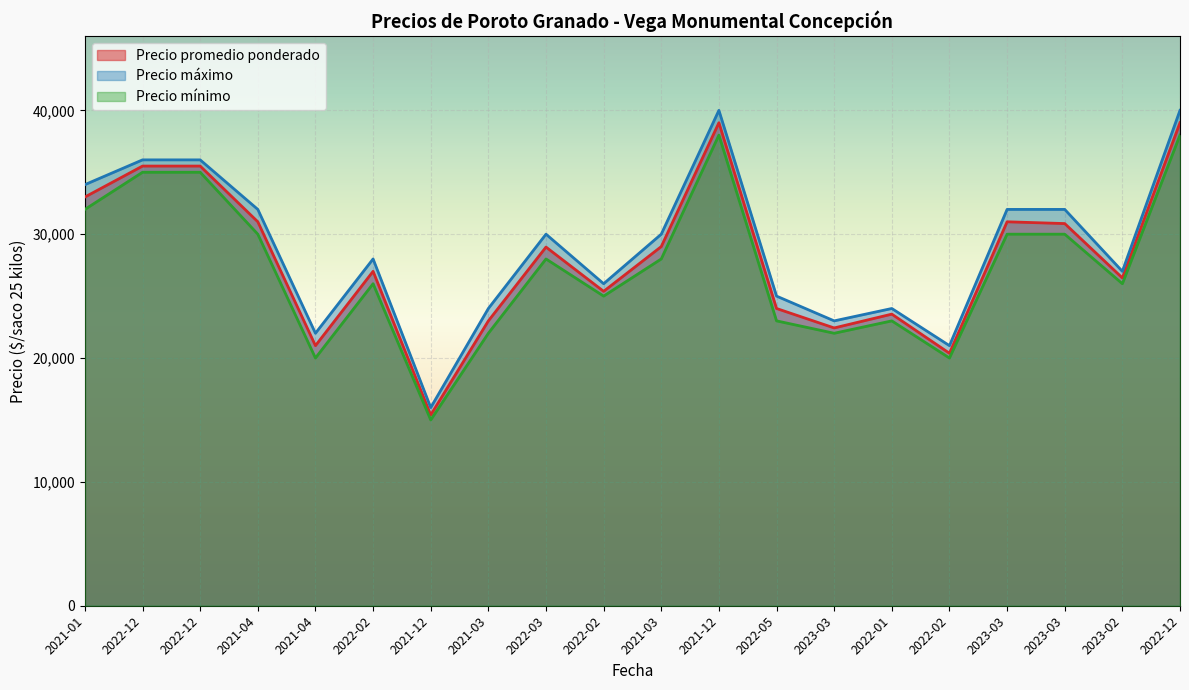

True or false: Precio mínimo and Precio promedio ponderado intersect in this chart.

False